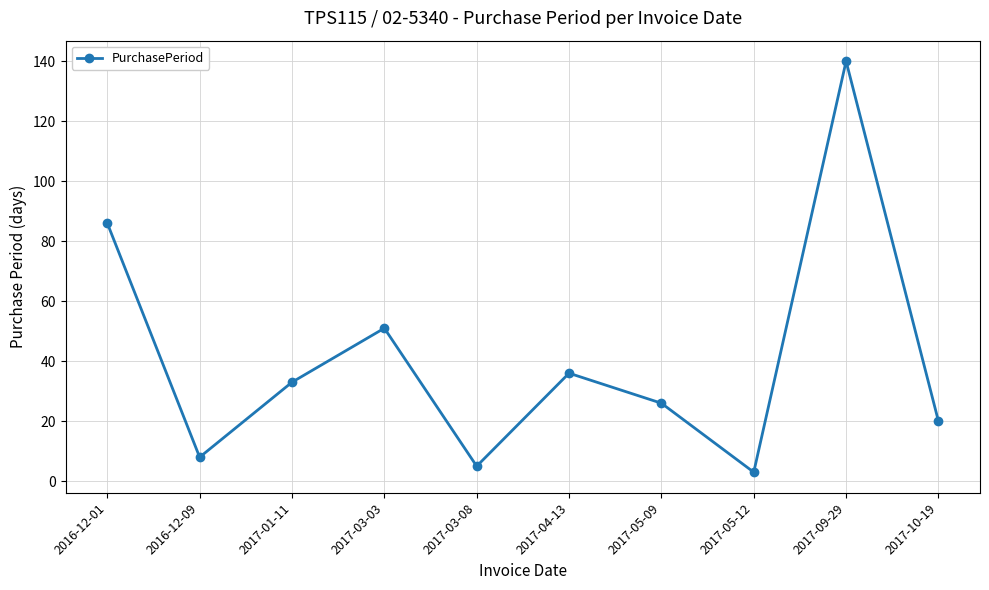

True or false: the data shows 30 at 2017-10-19.

False